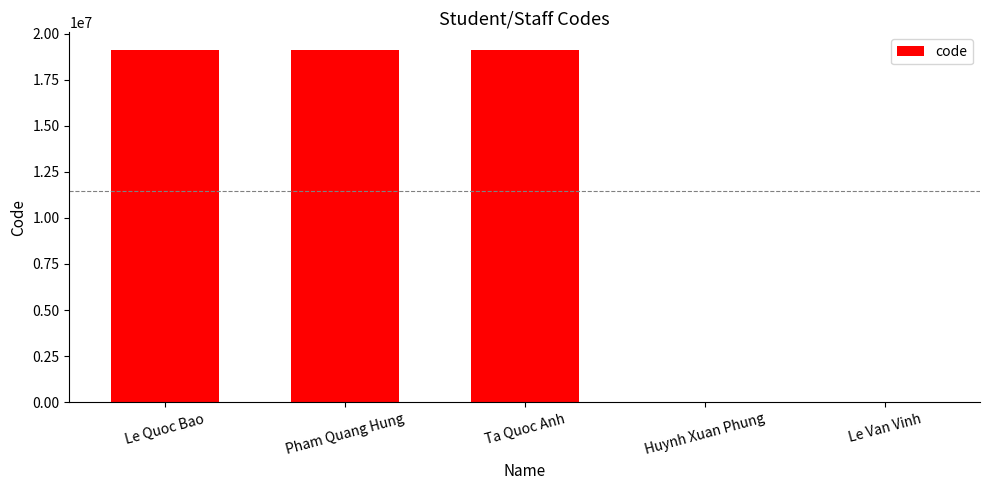

What is the maximum value shown in the chart?

19110373